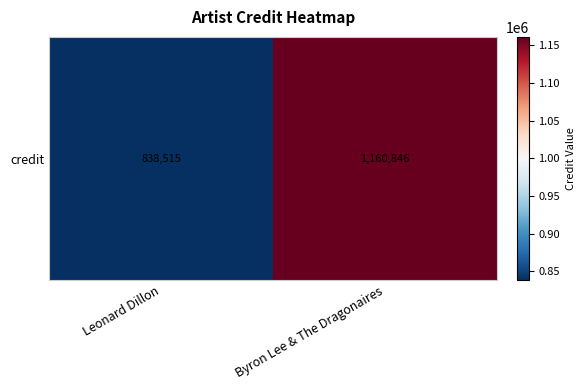

What is the sum of the values at Leonard Dillon and Byron Lee & The Dragonaires?

1999361